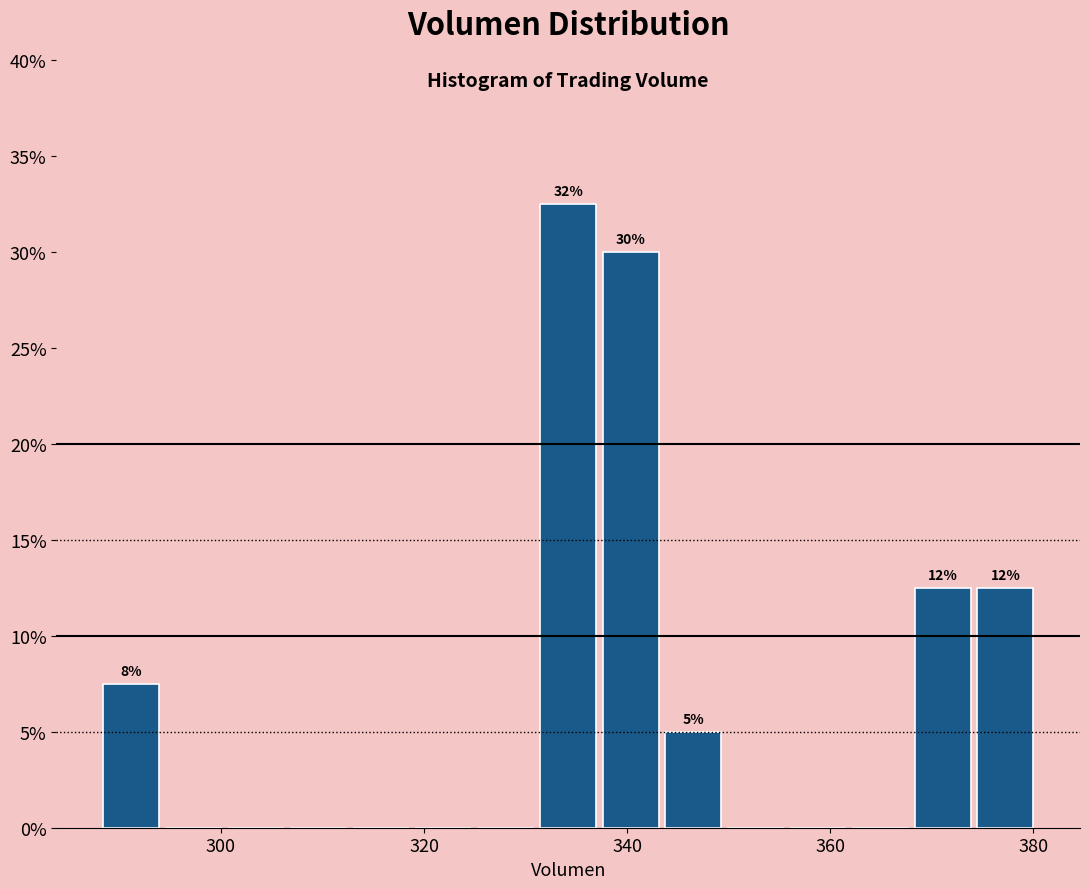

Around what value on the x-axis is the tallest bar? Give the approximate position of its centre, as read against the axis.

334